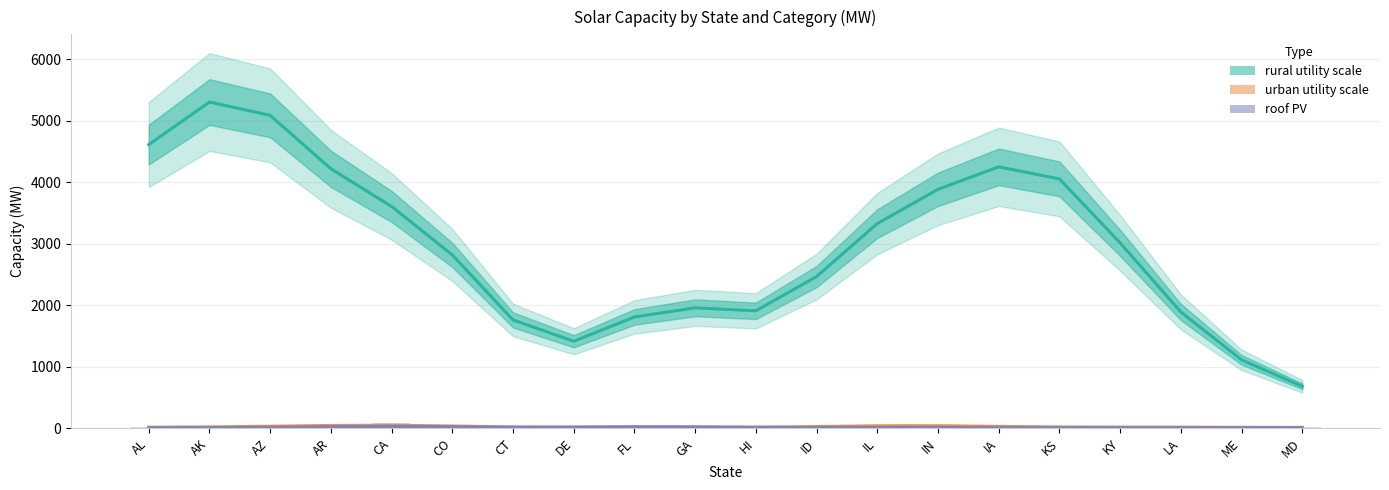

What is the greatest value displayed?

5305.5